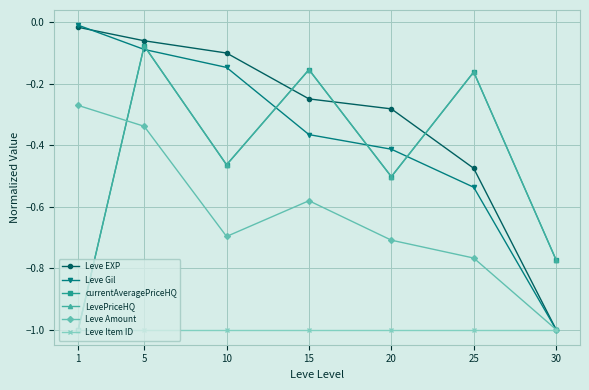

The currentAveragePriceHQ series shows -0.5 at 20. True or false?

True